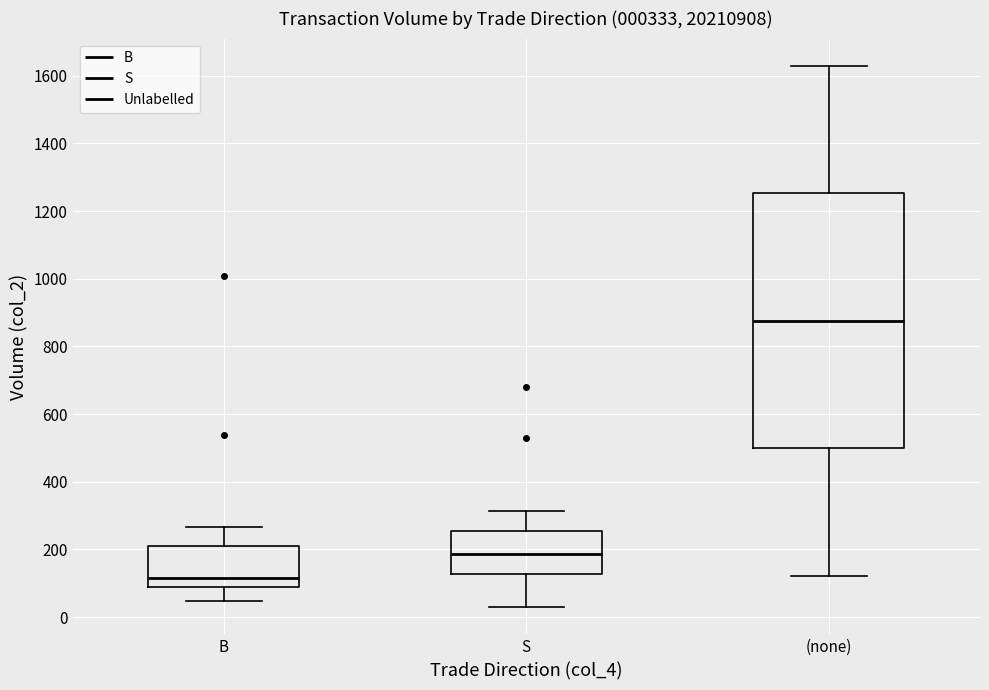

Which box has the highest median line?

(none)